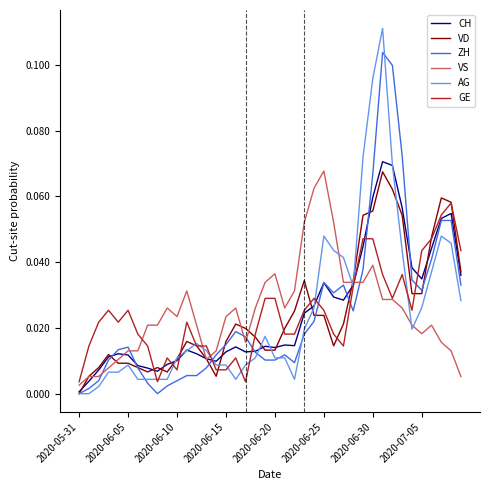

Which series has the largest range (max minus min)?

AG